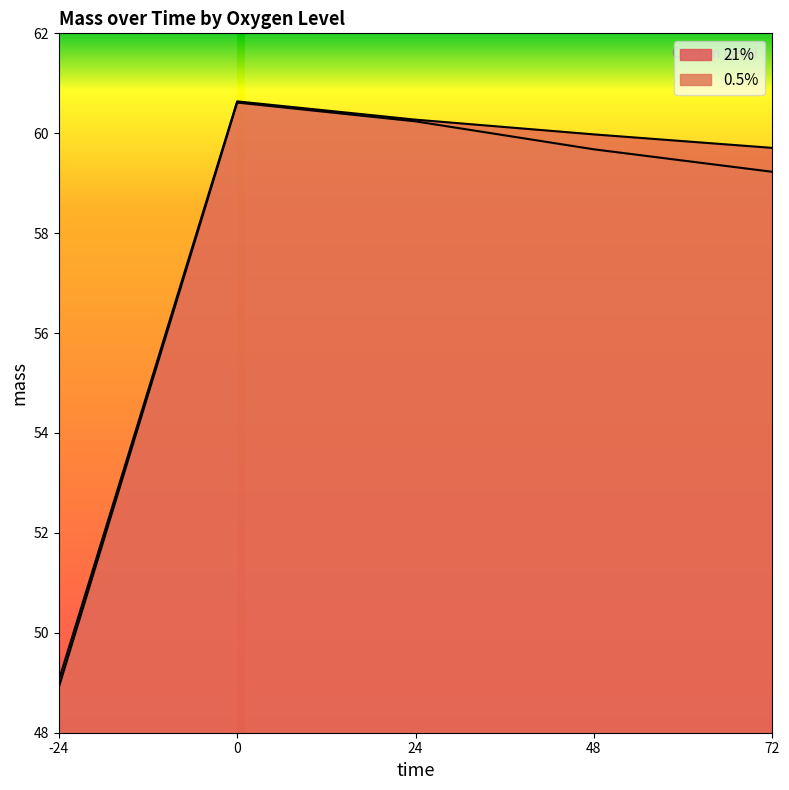

True or false: 0.5% has a value of 60.2 at 24.

True